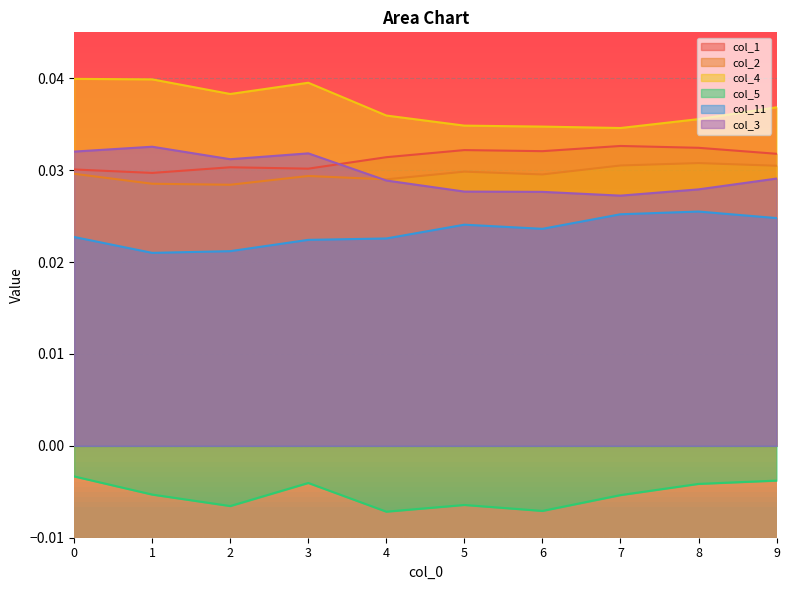

True or false: col_11 and col_5 intersect in this chart.

False